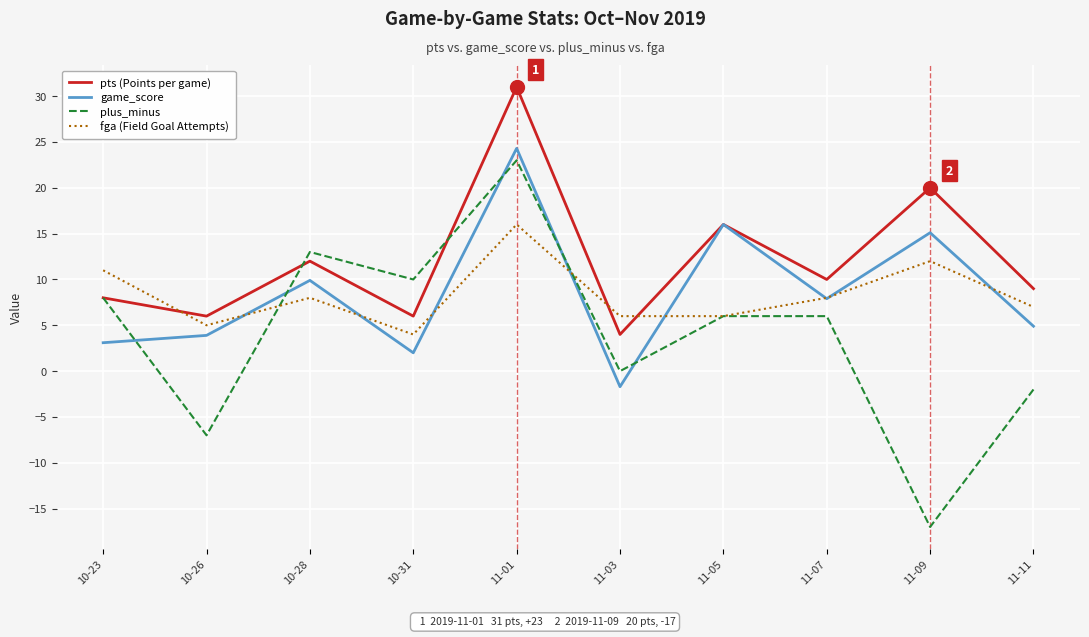

At which category does pts (Points per game) reach its first local valley?

10-26